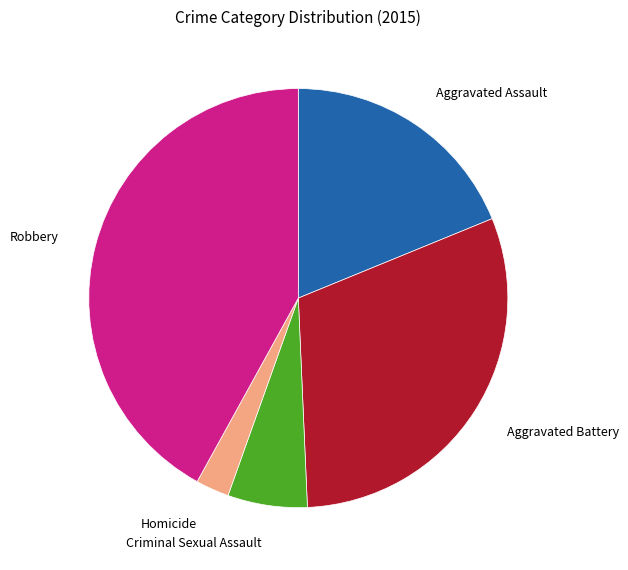

Which slice is the smallest?

Homicide